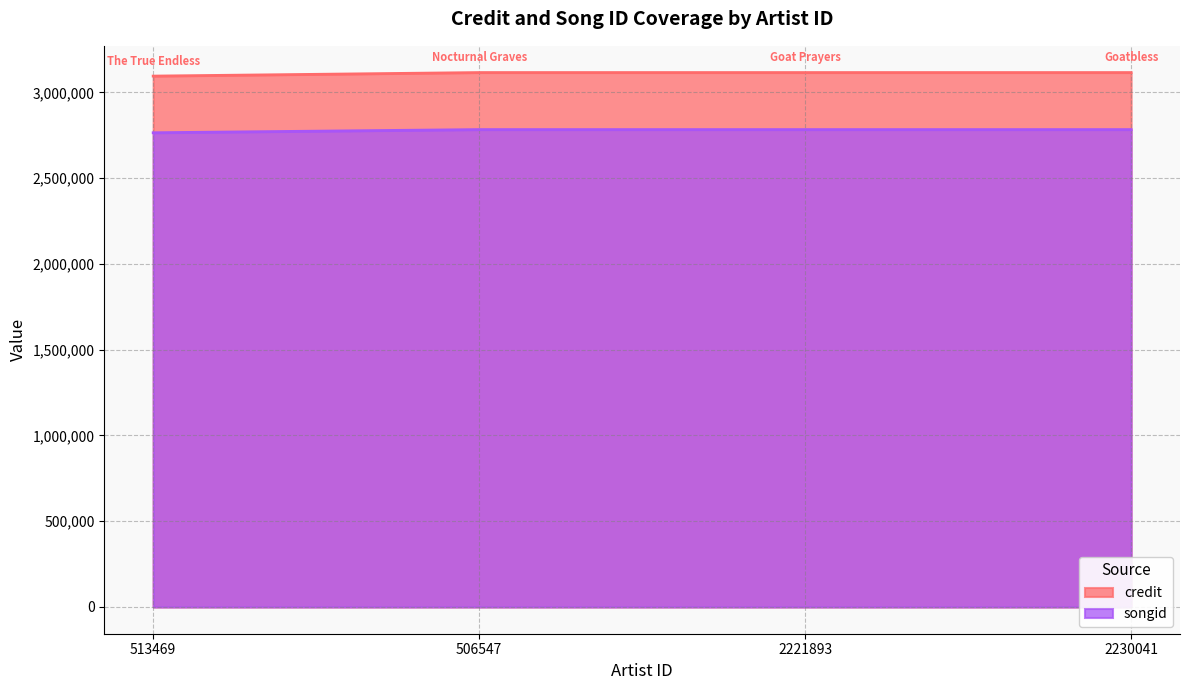

Which series has the largest range (max minus min)?

credit